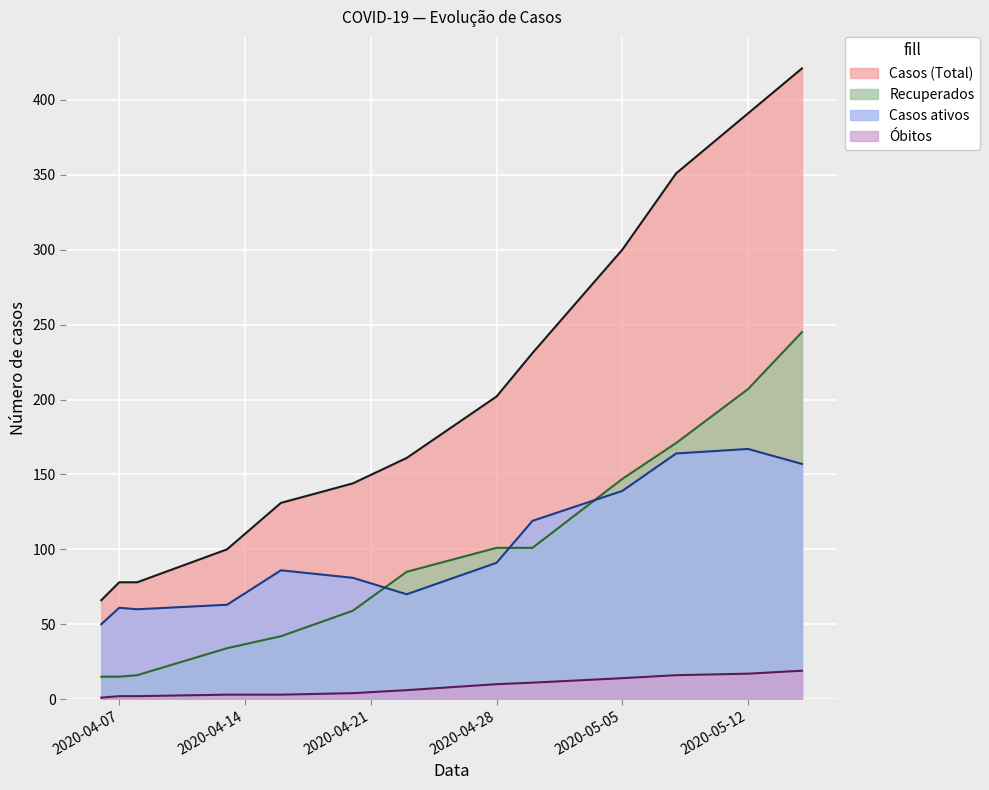

True or false: Casos (Total) and Recuperados intersect in this chart.

False